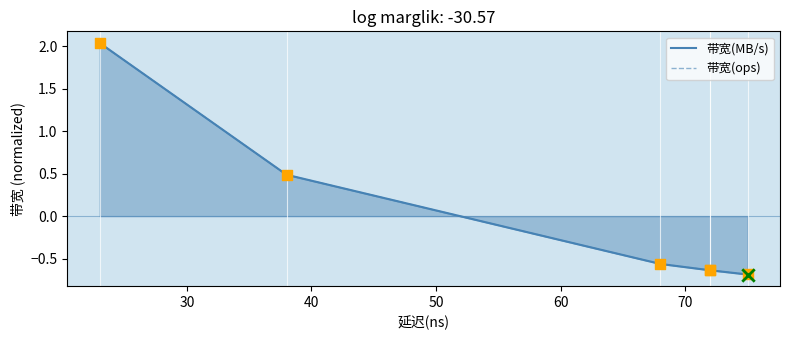

Which series has the largest Y range (max minus min)?

带宽(ops)